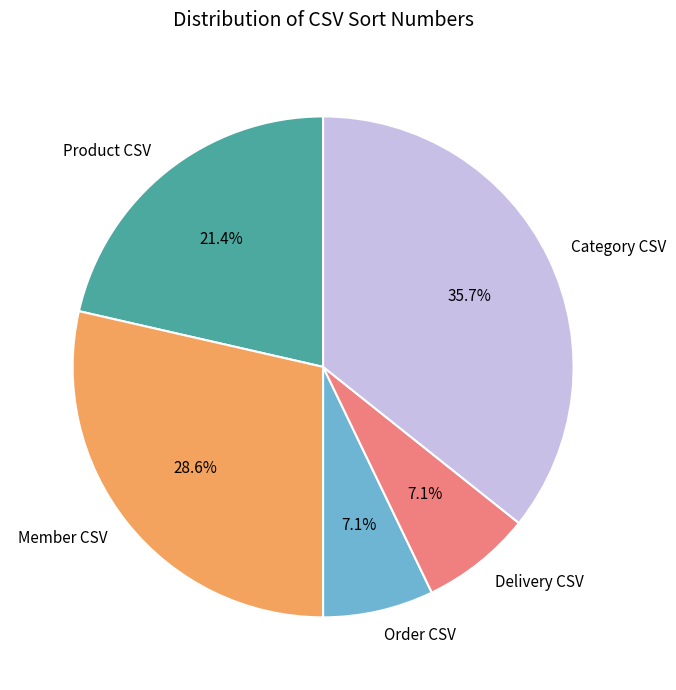

How much of the chart is everything except Delivery CSV?

92.9%